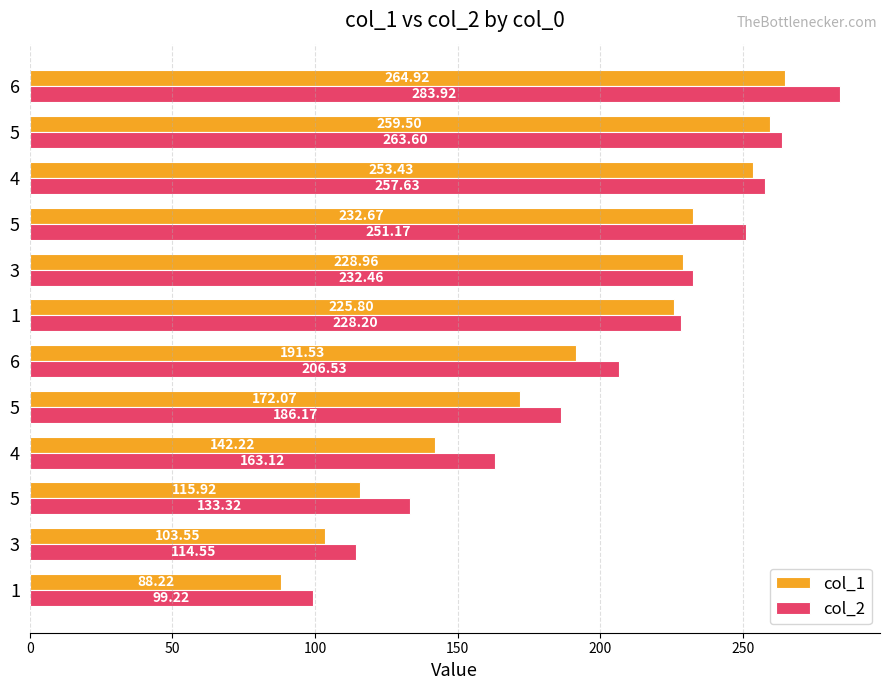

What is the difference between the maximum and minimum values in the col_2 series?

184.7